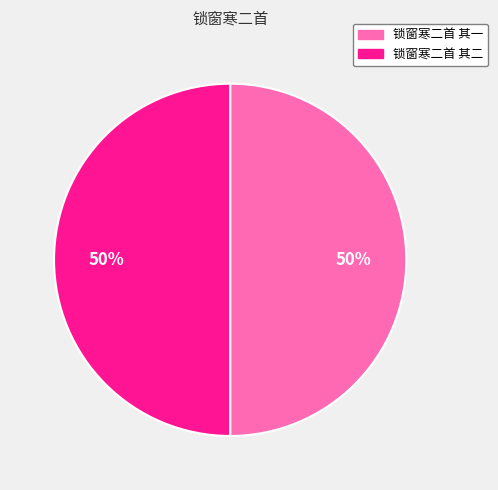

To the nearest percent, what percentage of the pie is 锁窗寒二首 其一?

50%